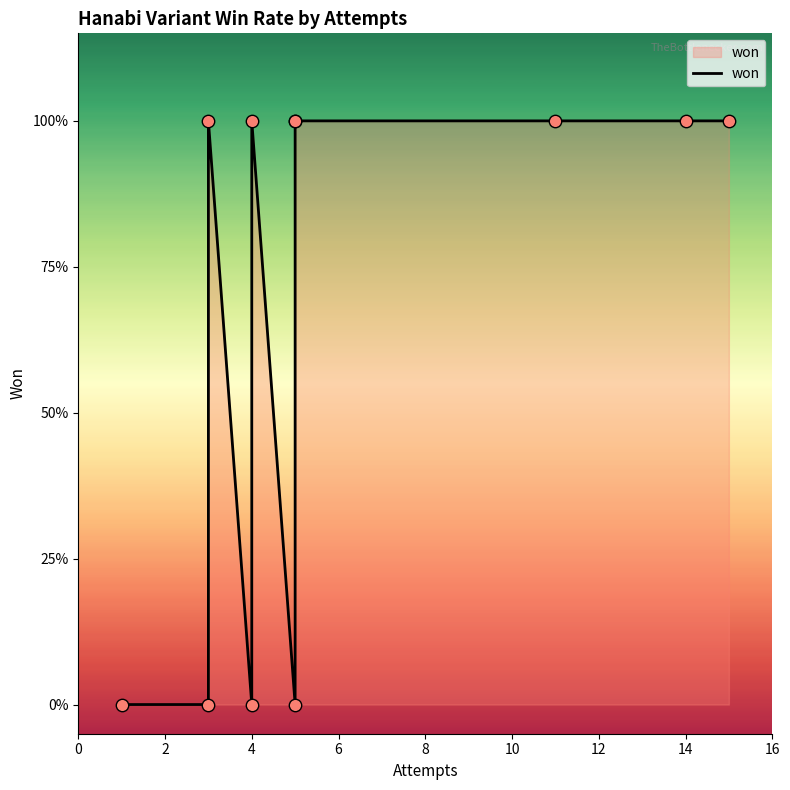

What is the ratio of the value at 14 to the value at 16?

1.0